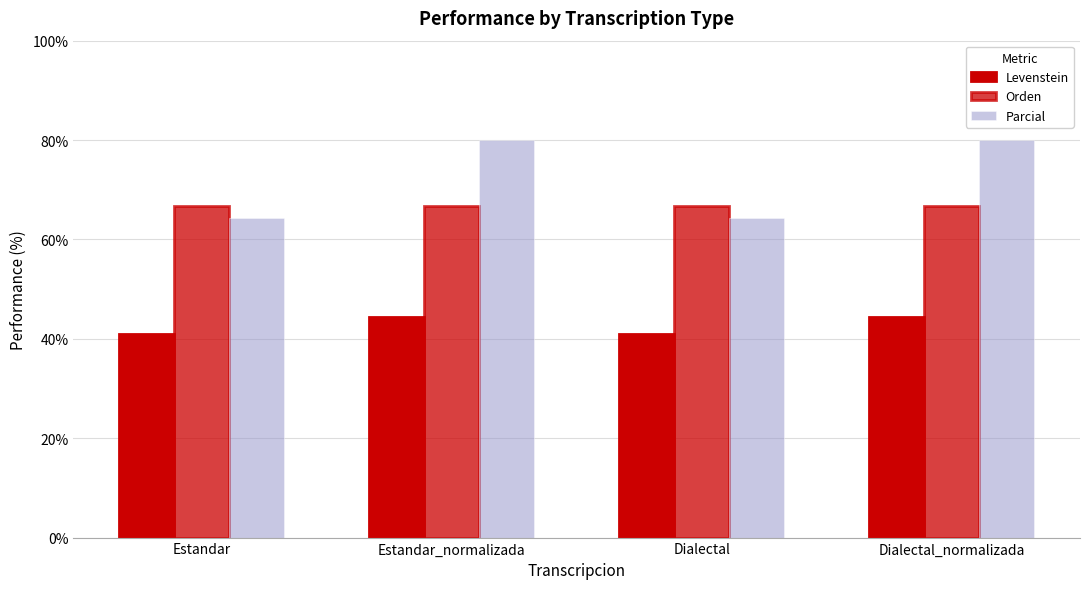

At which category is the sum across all series the highest?

Estandar_normalizada